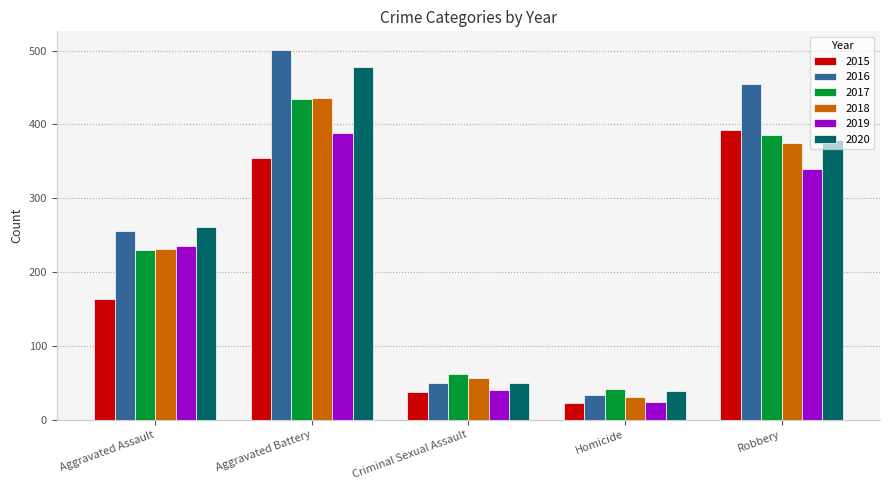

Which series has the widest spread of values?

2016